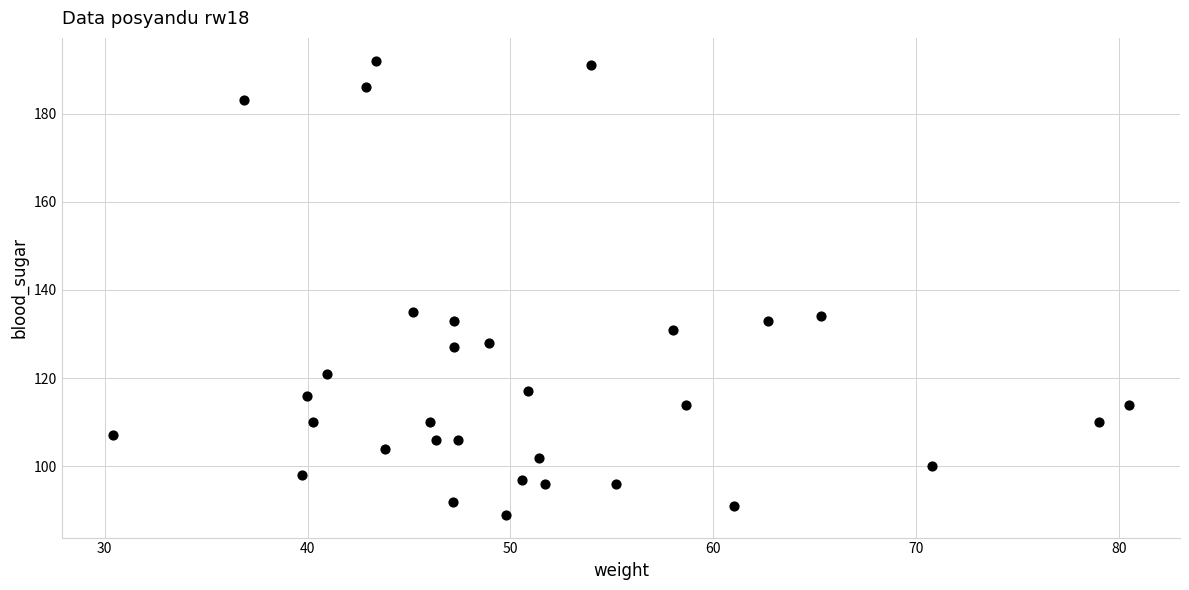

What is the range of Y values (max minus min)?

103